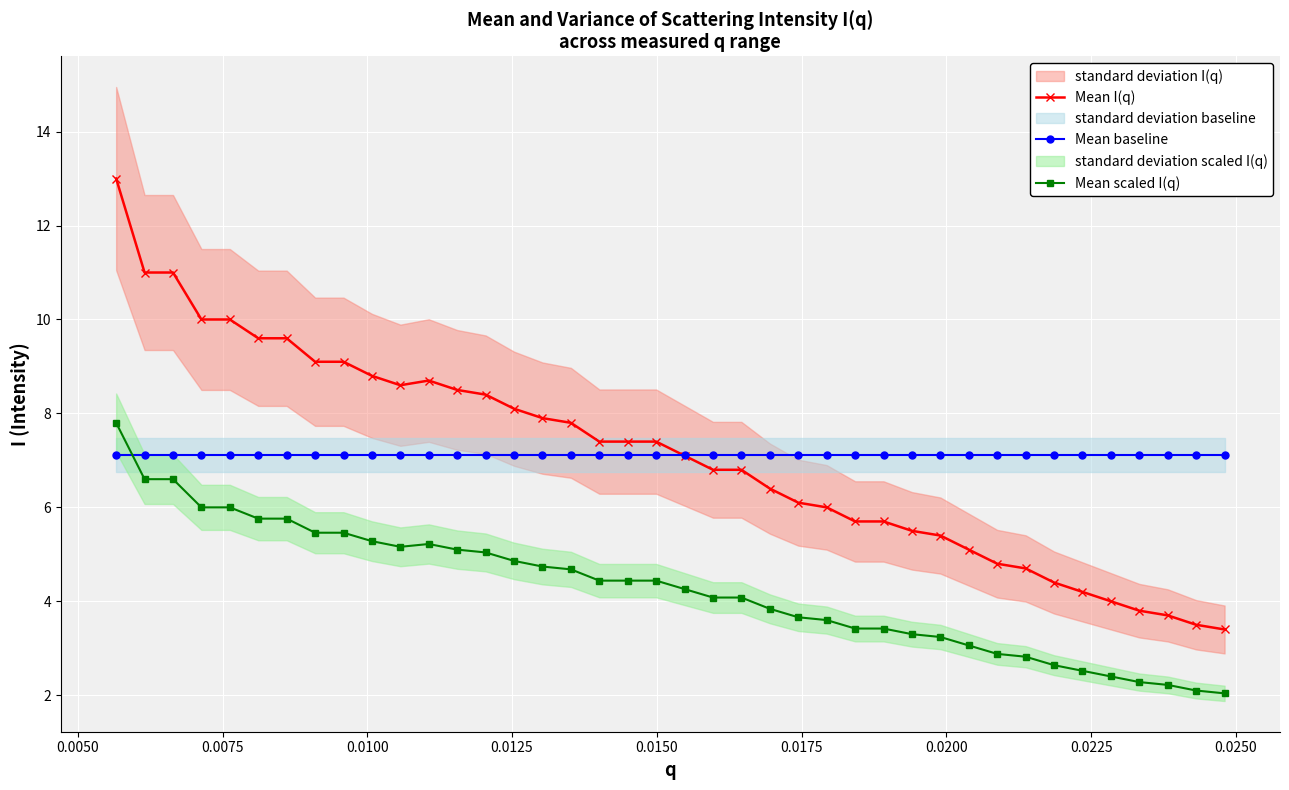

What is the maximum value for Mean I(q)?

13.0